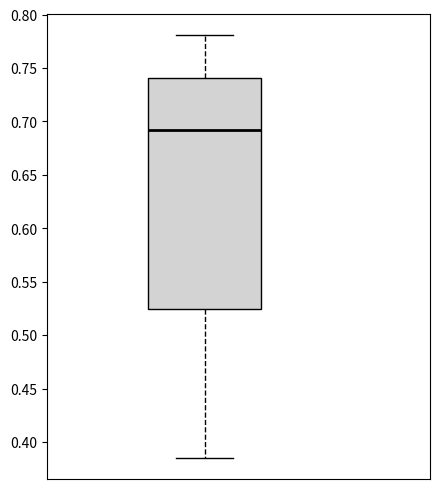

Transcribe this box plot: give where the median line is, the range the box spans, and where the two whiskers end, as read against the y-axis. The values are not printed on the chart, so give them approximately, as read against the axis.

median 0.690, box 0.525 to 0.740, whiskers 0.385 to 0.780